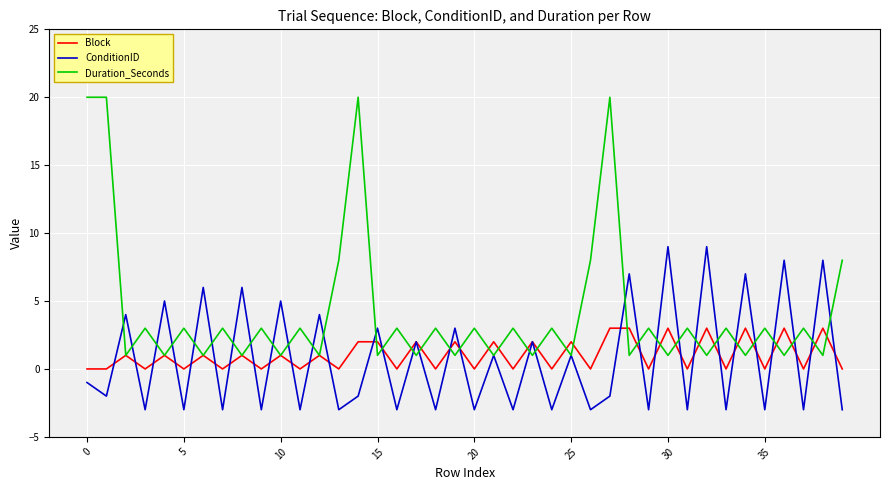

Which series has the largest range (max minus min)?

Duration_Seconds